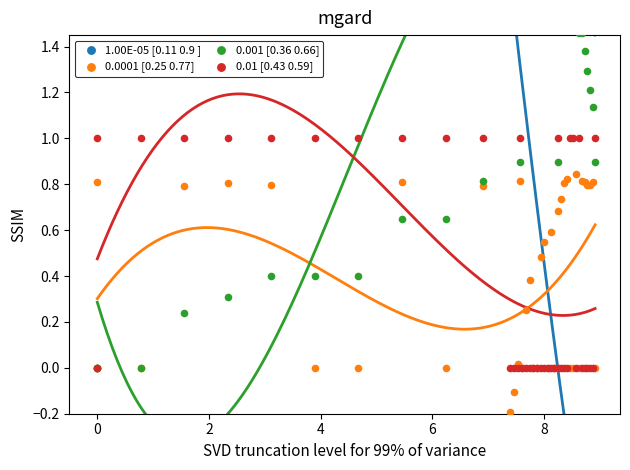

Which series has the largest total across all categories?

1.00E-05 [0.11 0.9 ]